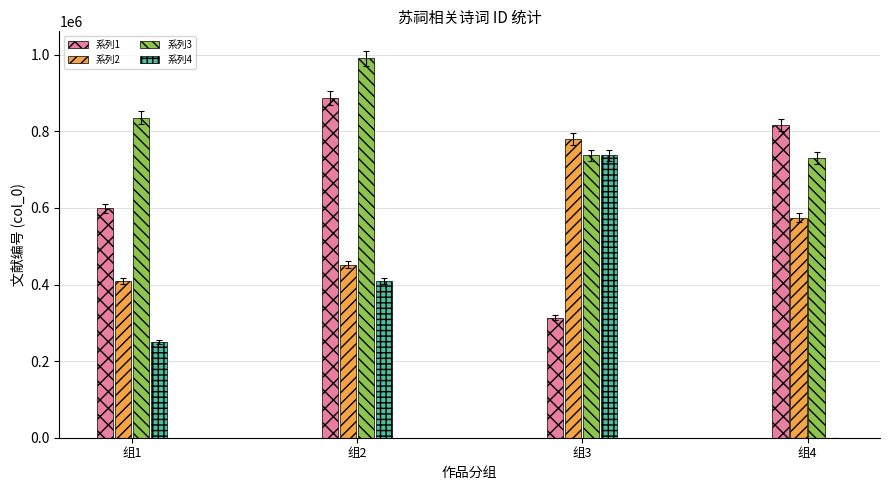

Which series changed the most between 组1 and 组3?

系列4